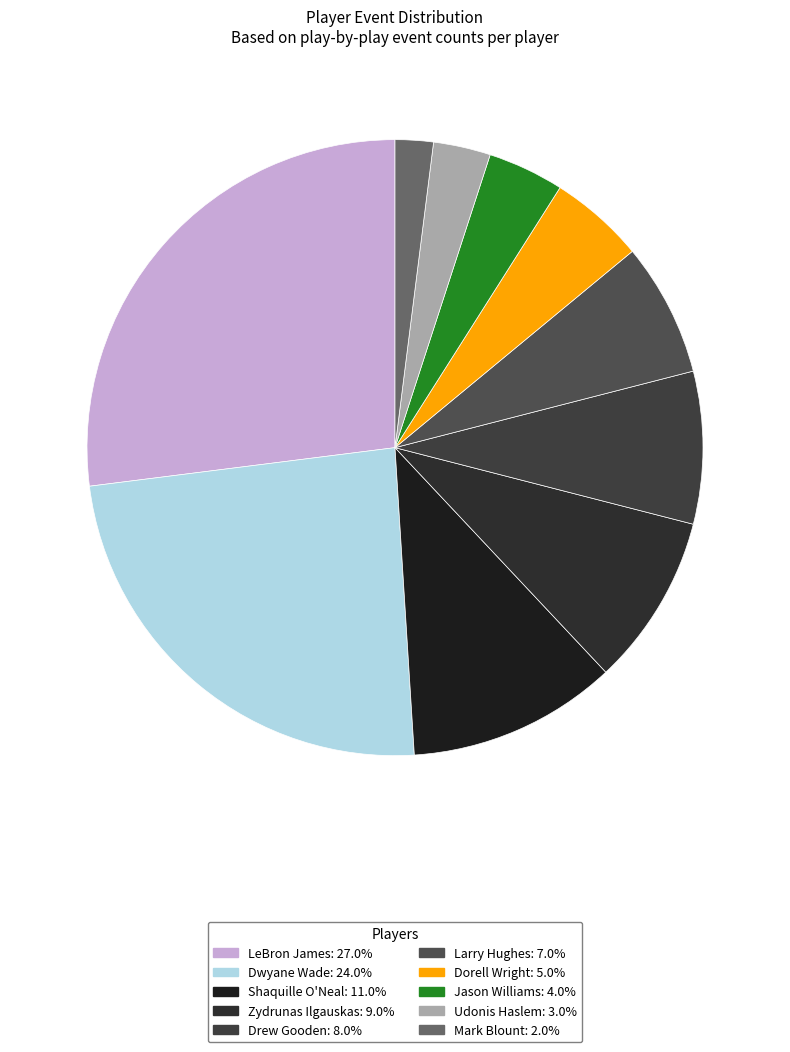

Does any single category account for the majority?

No